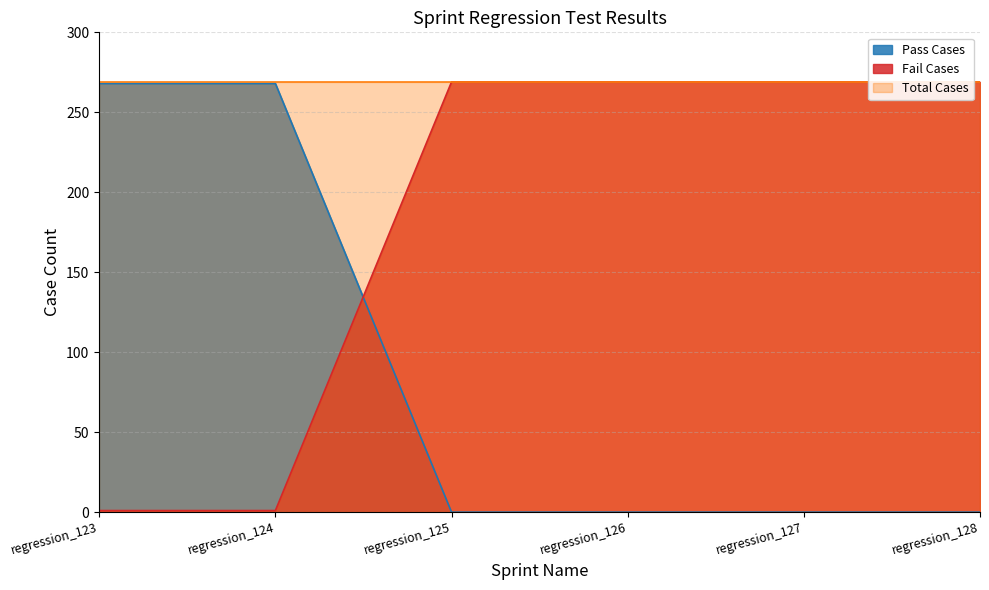

What is the difference between the maximum and minimum values in the Fail Cases series?

268